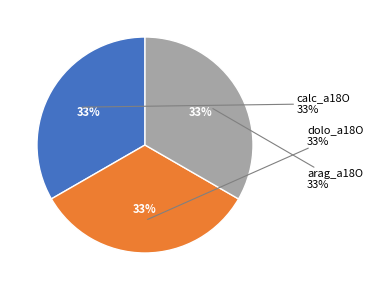

How many segments does this pie chart have?

3